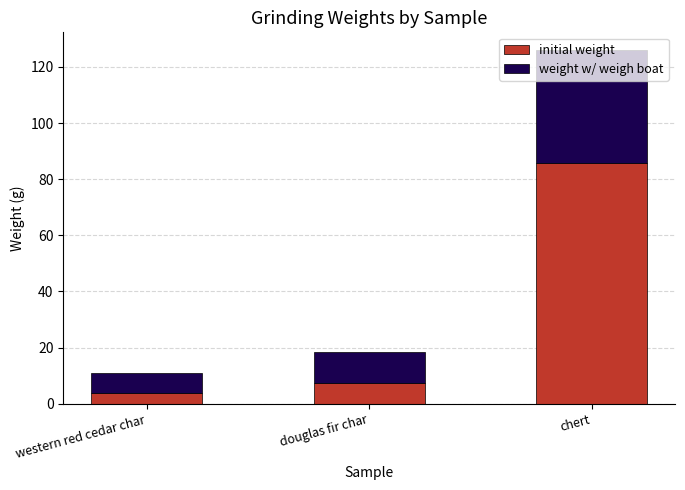

What is the sum of all initial weight values?

96.8